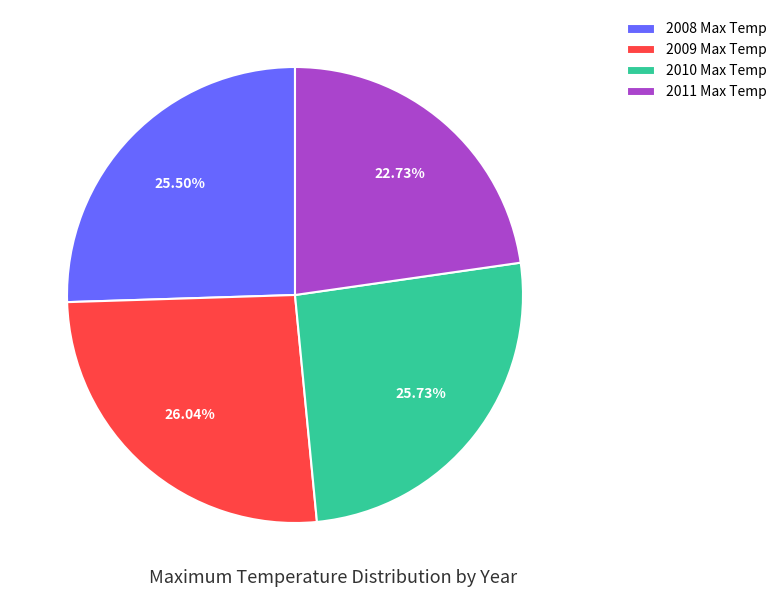

What is the ratio of the value at 2009 Max Temp to the value at 2010 Max Temp?

1.0